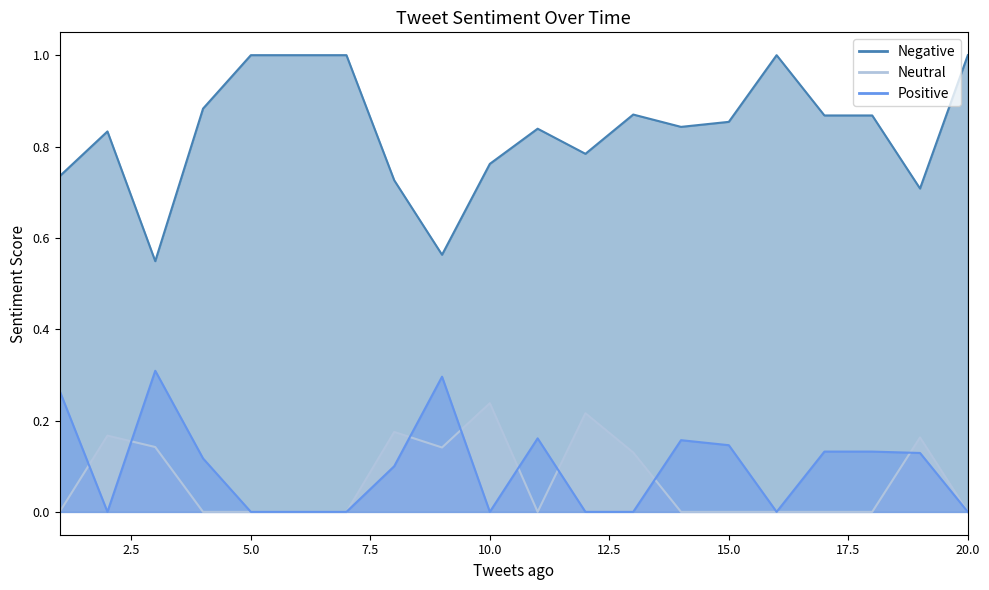

At which label does Positive reach its minimum?

2